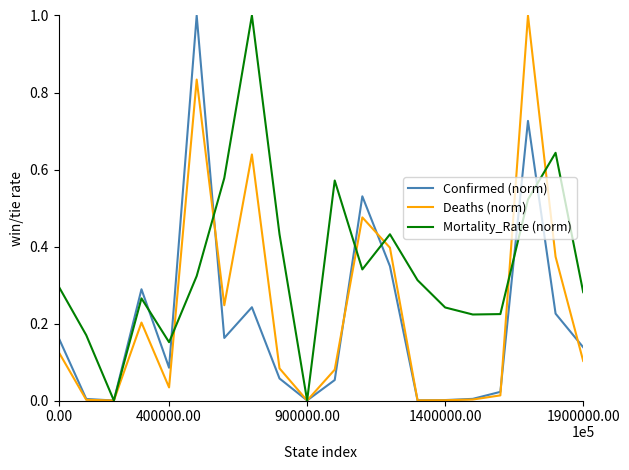

List the series in order of their overall mean, highest first.

Mortality_Rate (norm), Deaths (norm), Confirmed (norm)